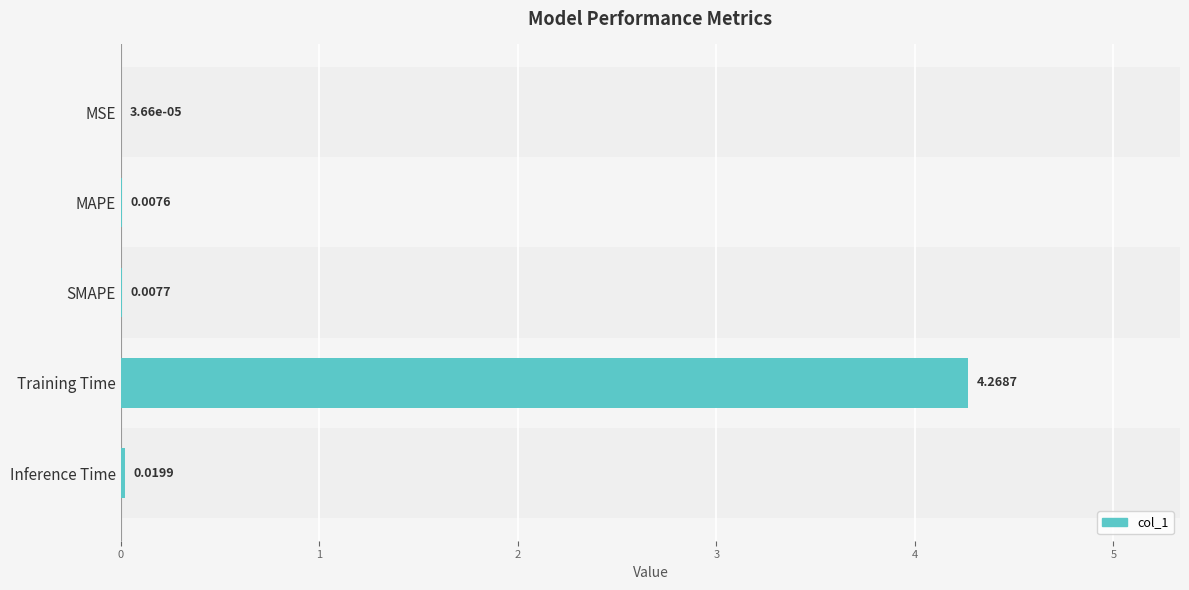

Rank the categories by value from lowest to highest.

MSE, MAPE, SMAPE, Inference Time, Training Time